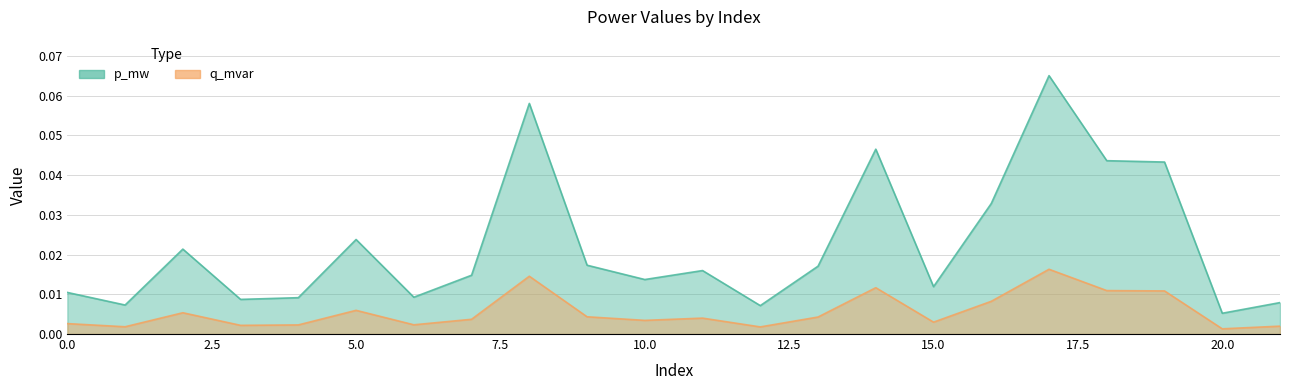

Rank the series by their average value, from highest to lowest.

p_mw, q_mvar